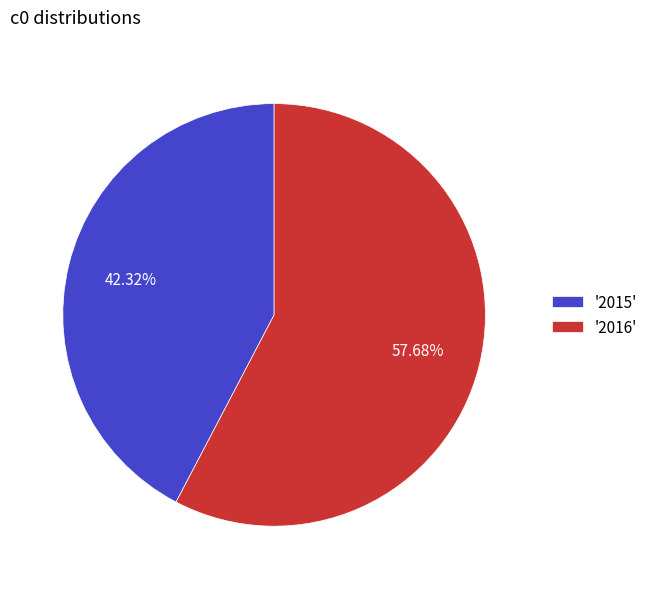

Rank the categories by value from highest to lowest.

'2016', '2015'